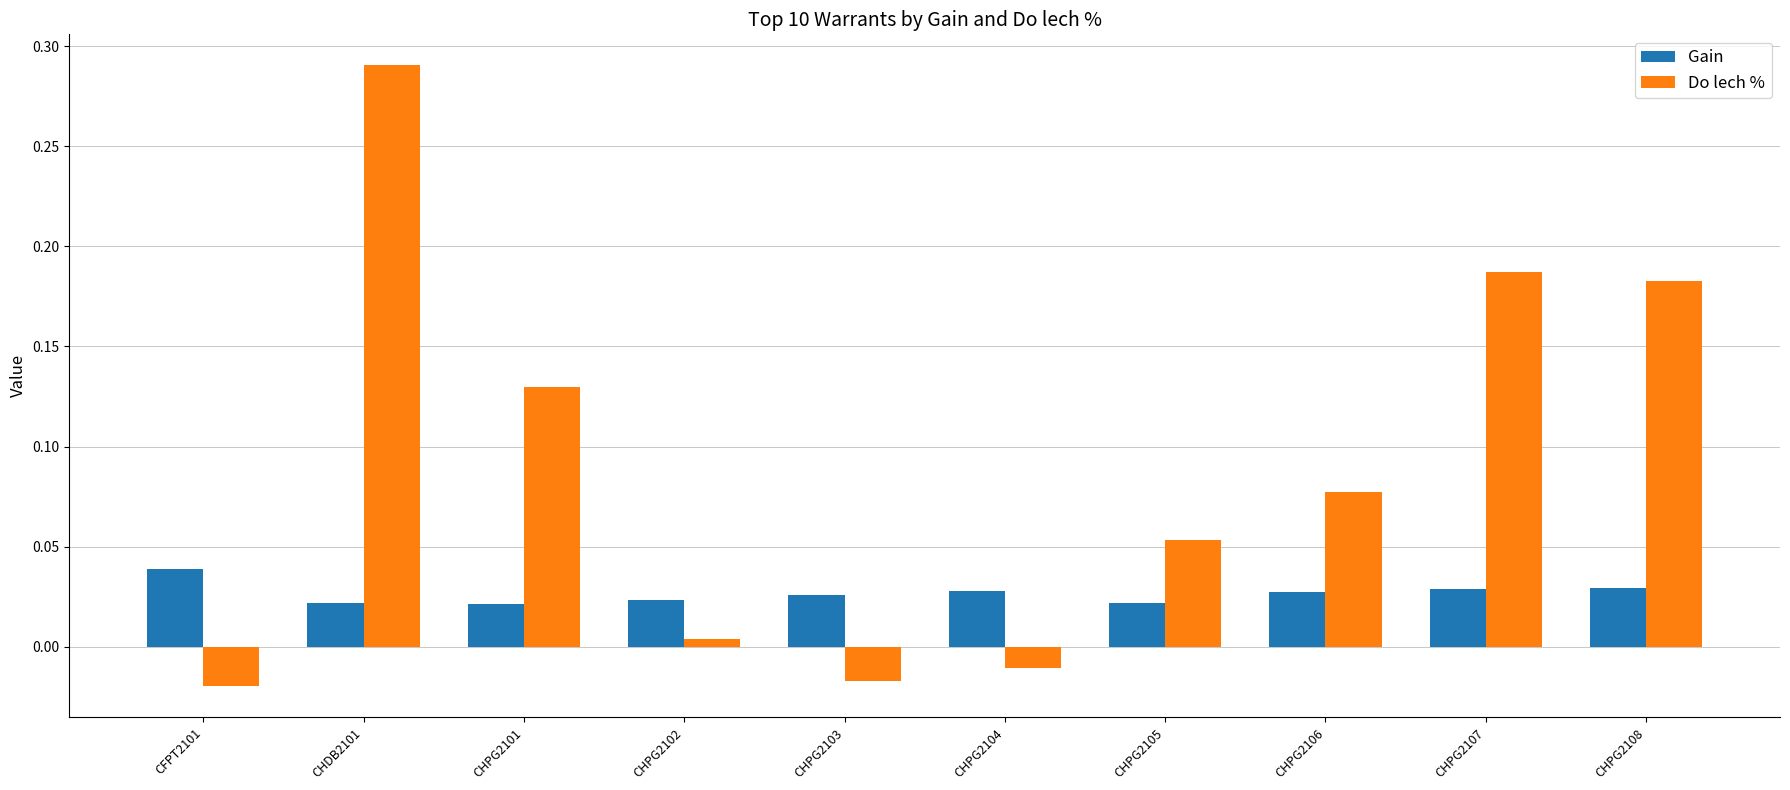

Which category has the highest value across all series?

CHDB2101